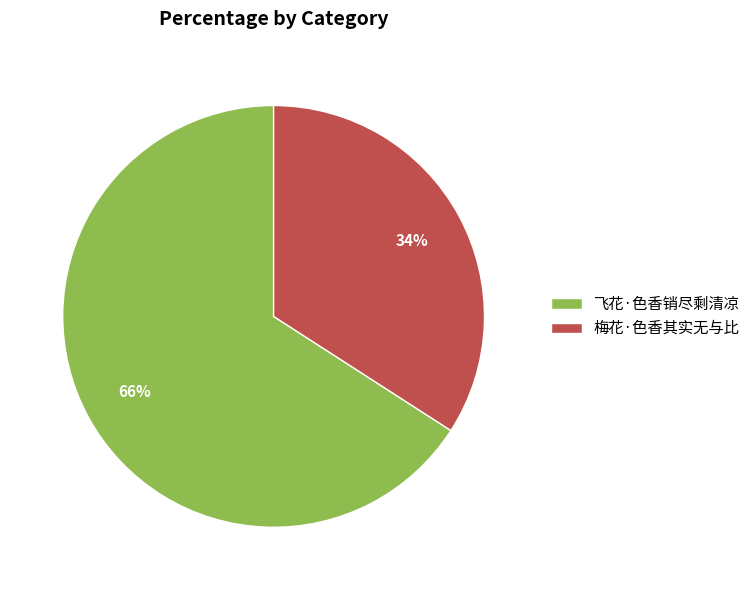

True or false: 飞花·色香销尽剩清凉 accounts for 66% of the total.

True